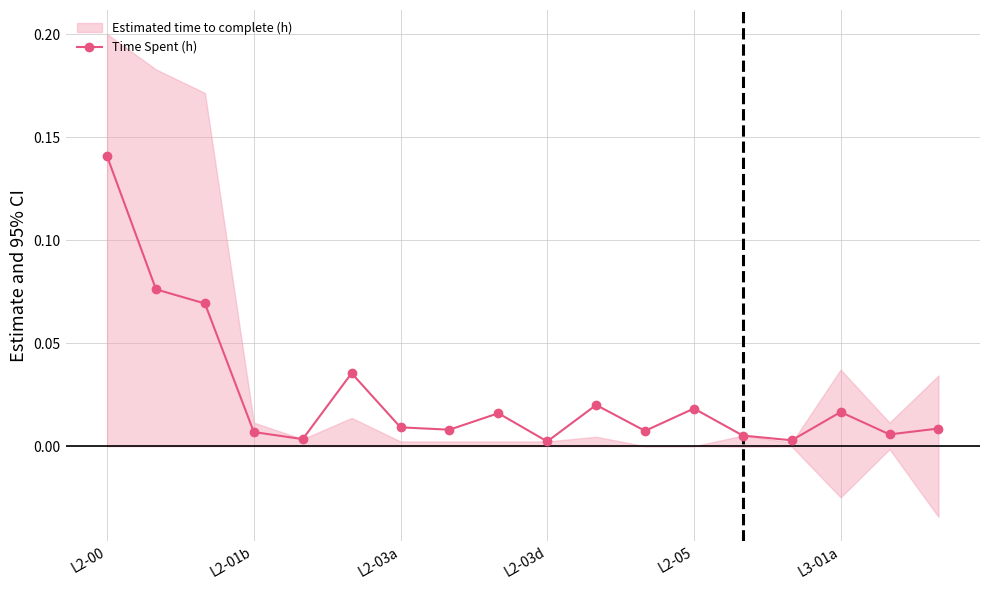

True or false: Time Spent (h) has more than 0 interior local peaks.

True